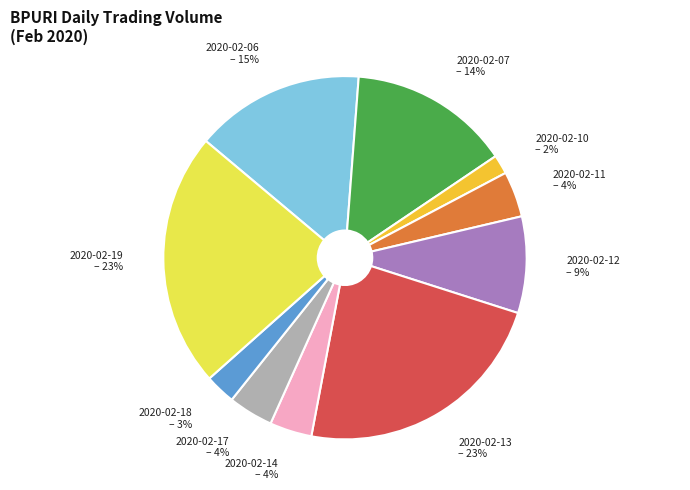

Is there any slice that represents more than half of the pie?

No